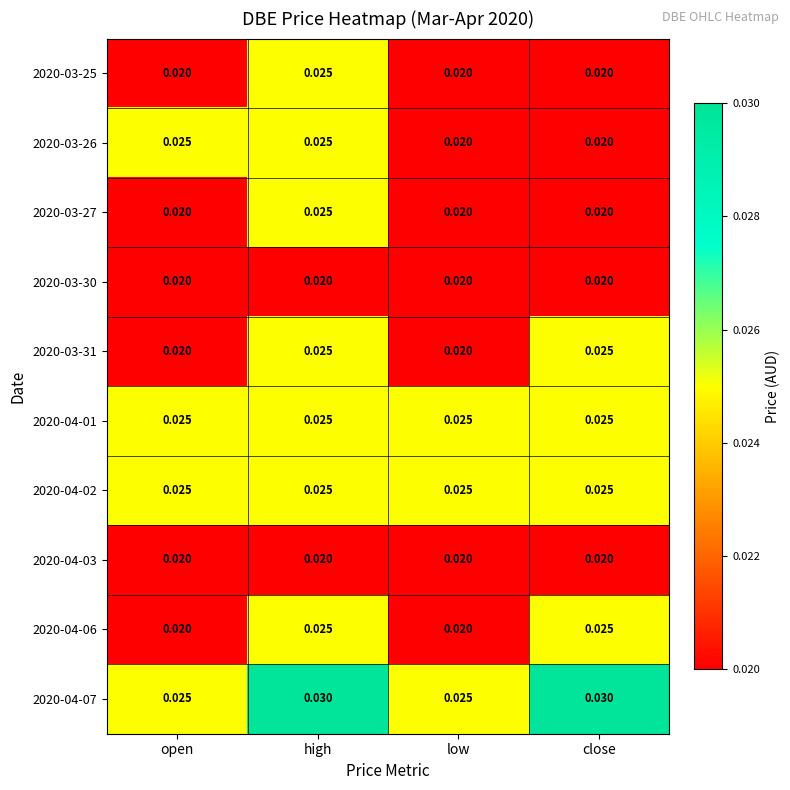

At which category is the sum across all series the highest?

high